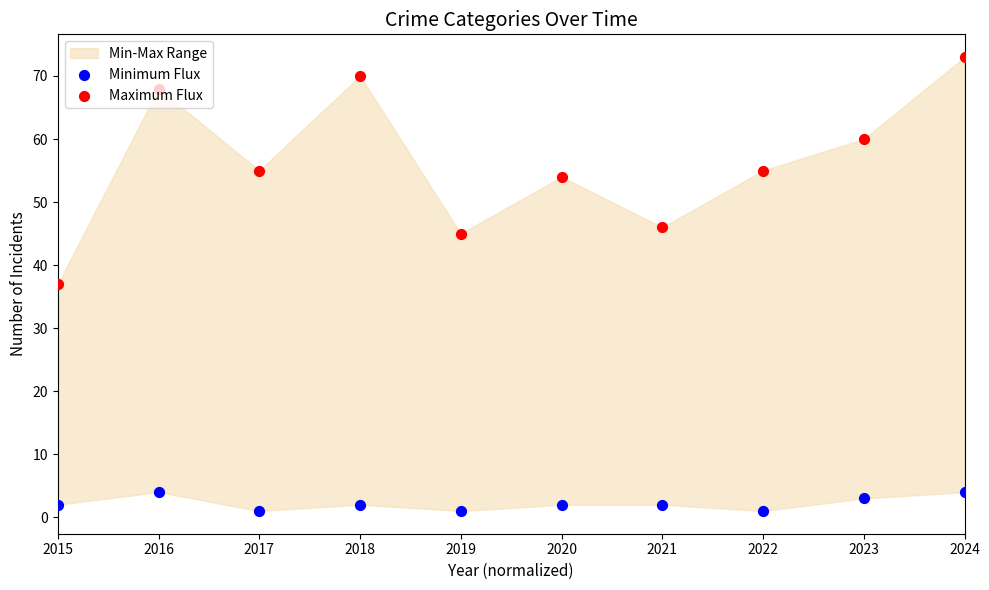

Which series contains the highest Y value?

Maximum Flux